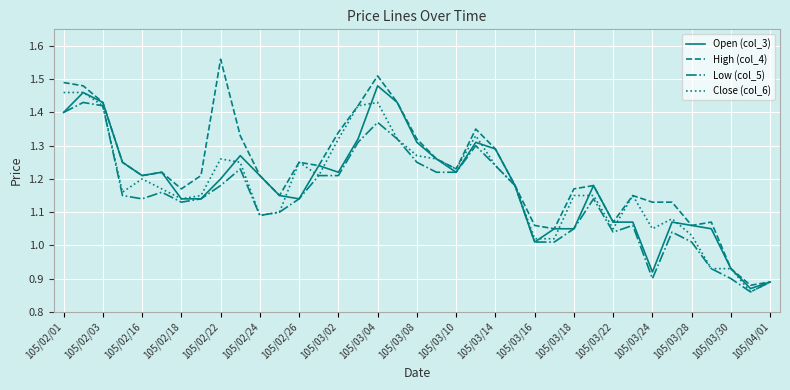

Which series has the largest total across all categories?

High (col_4)